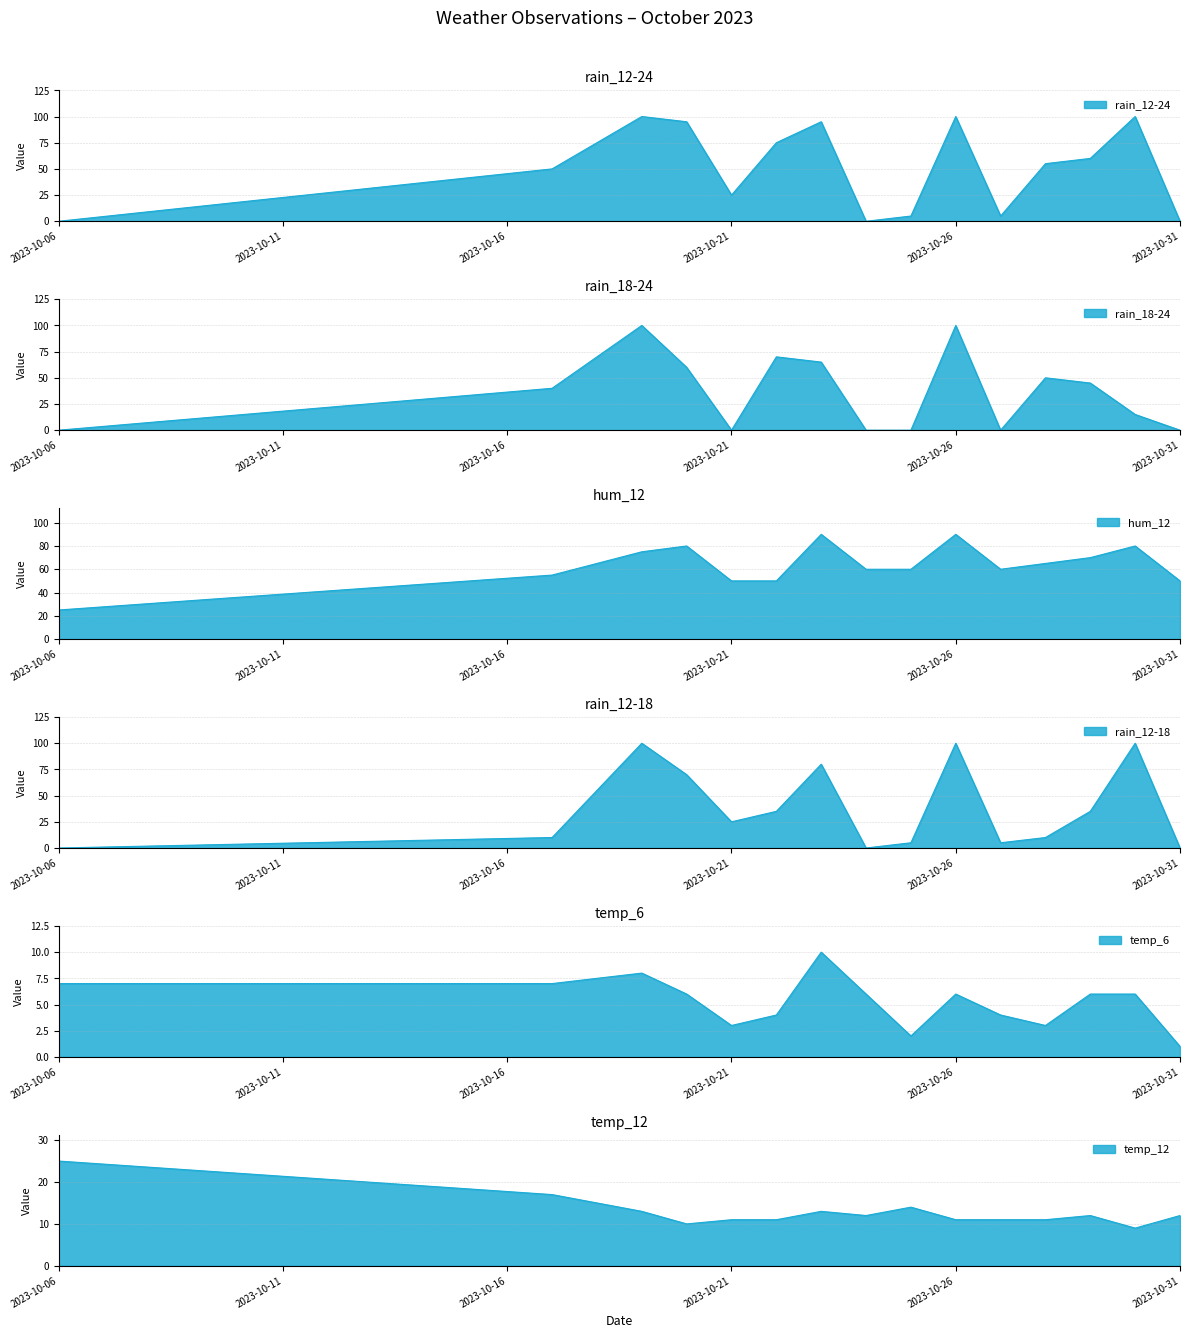

What is the difference between the temp_6 values at 2023-10-31 and 2023-10-06?

6